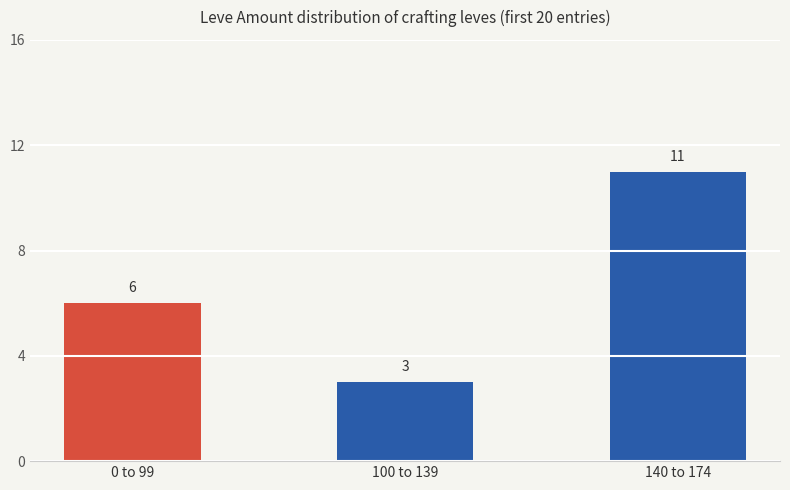

How many bars are there in total?

3